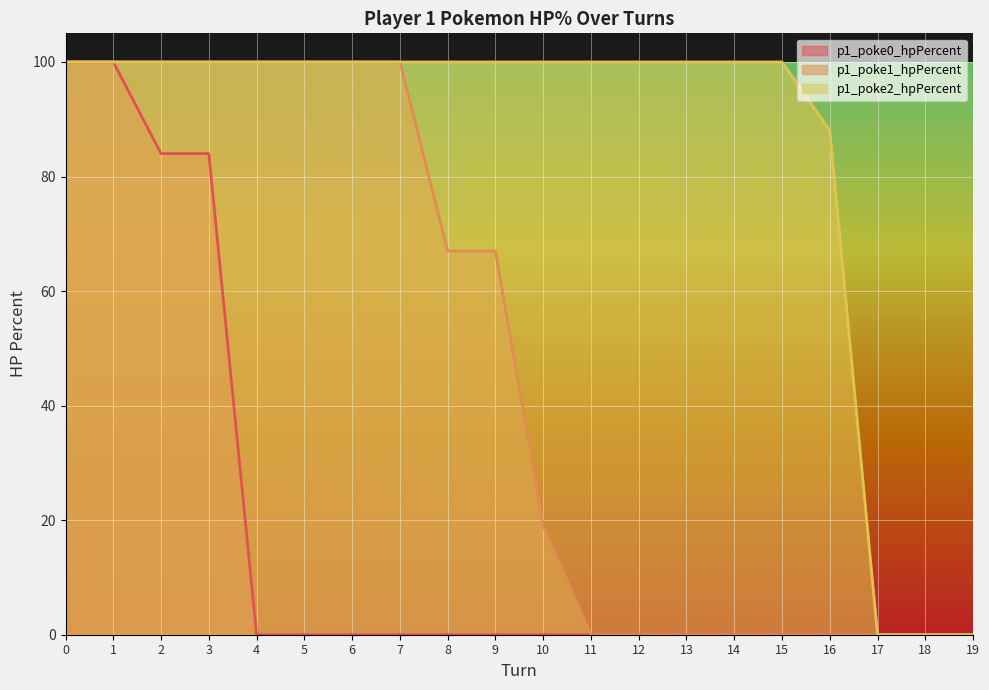

True or false: p1_poke2_hpPercent has a value of -39 at 18.

False